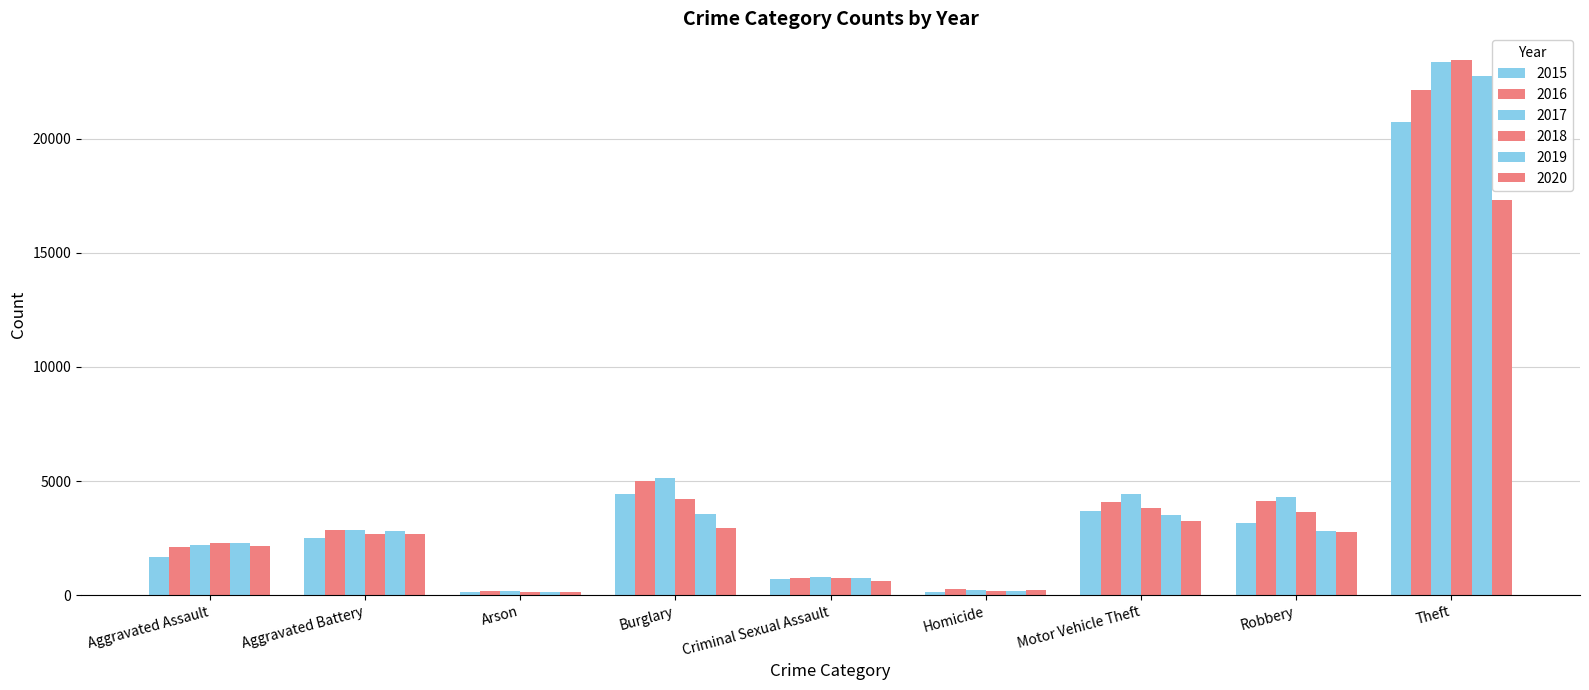

What is the difference between the maximum and second lowest values in the 2019 series?

22563